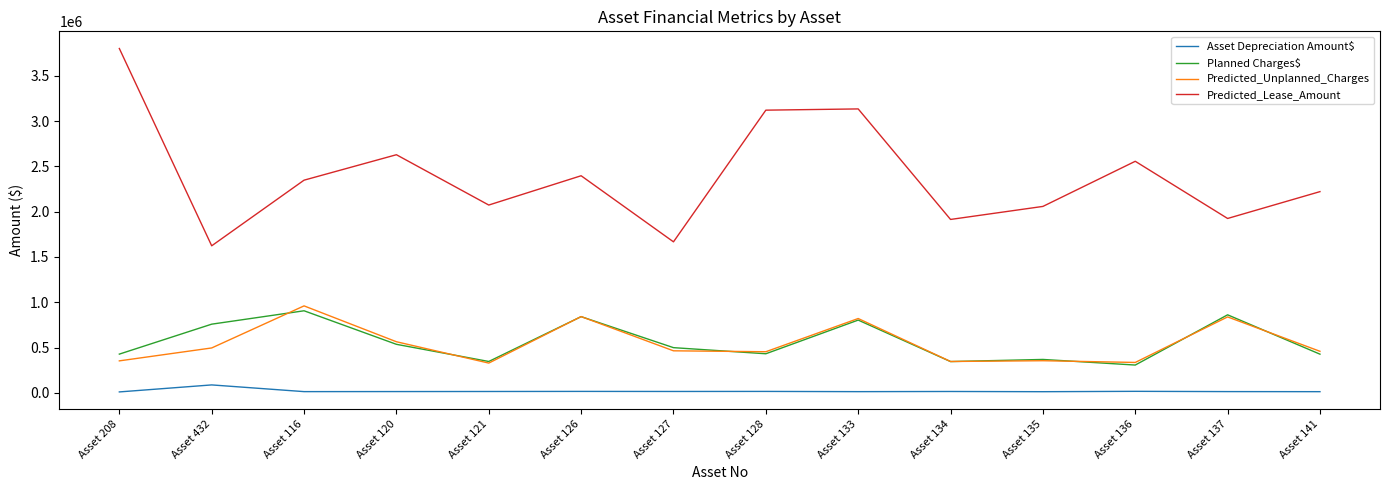

Does the chart display data point markers on the line(s)?

No